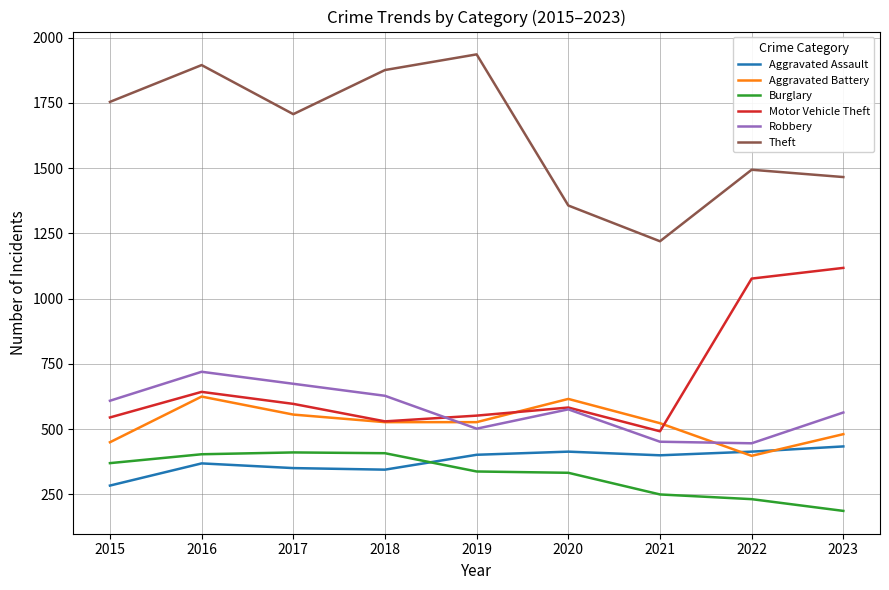

The value of Motor Vehicle Theft at 2020 is 802. True or false?

False